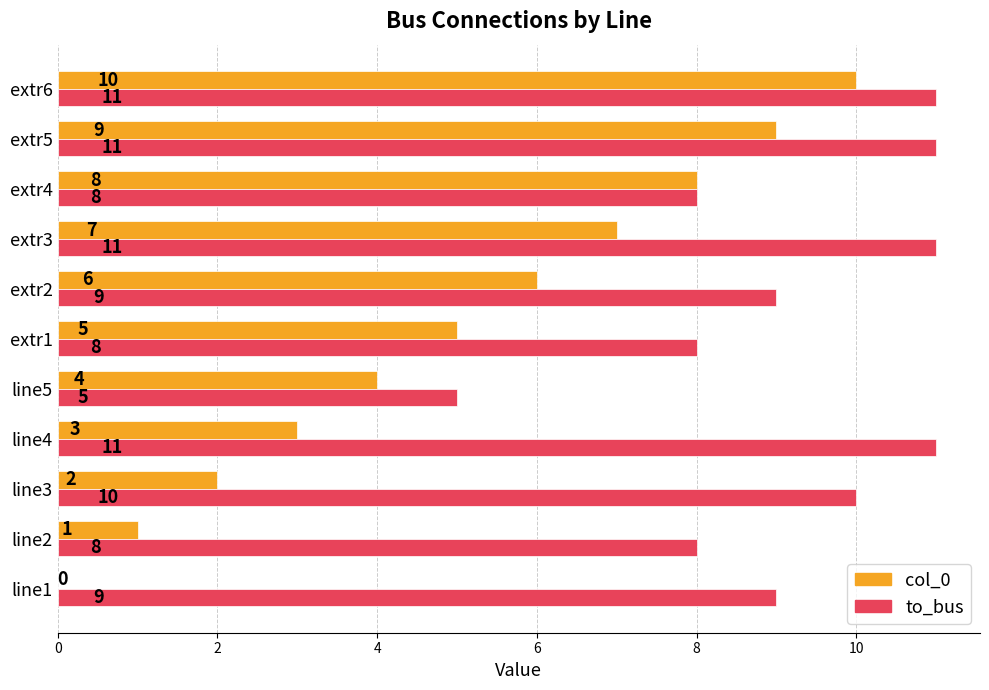

How many col_0 values are between 2 and 8?

7